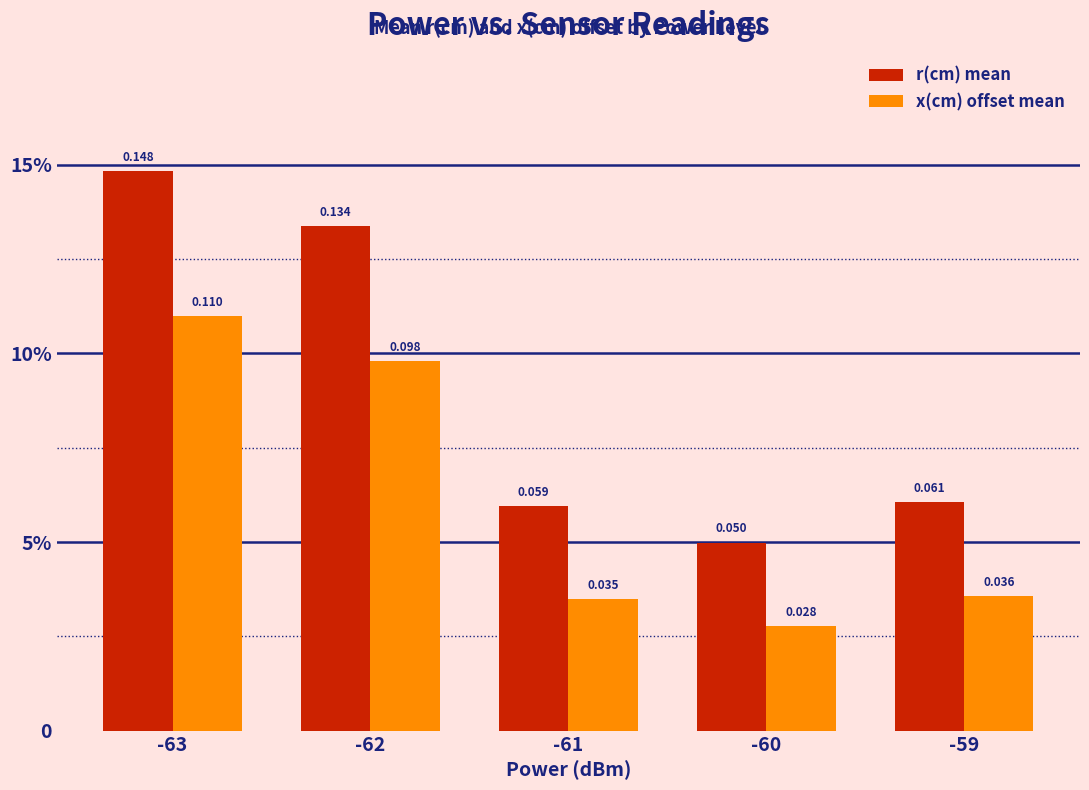

Are the bars grouped side by side (vs. stacked)?

Yes